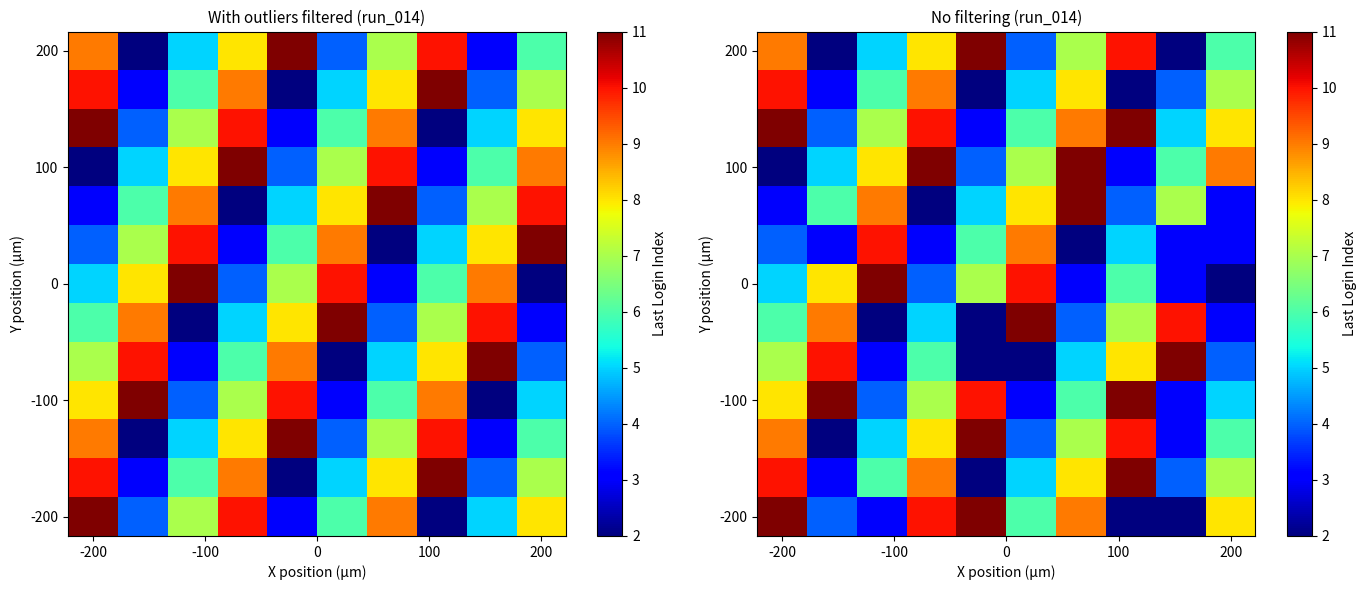

What is the maximum value shown in the chart?

11